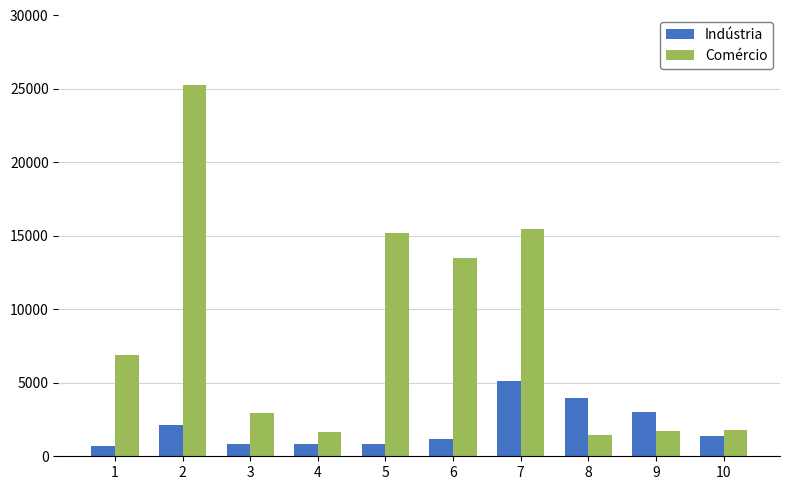

Rank the series at 9 from highest to lowest value.

Indústria, Comércio